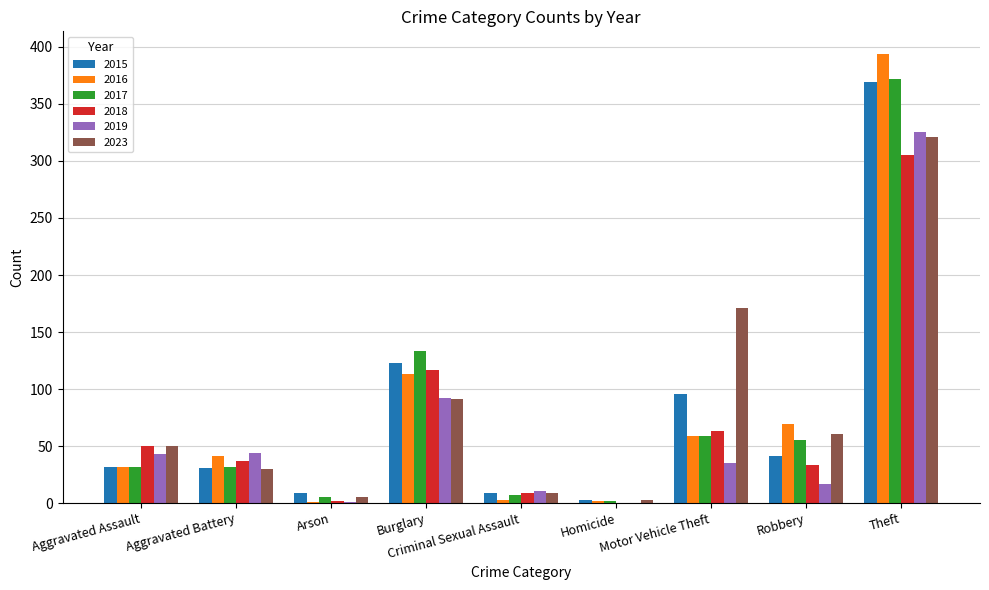

What is the maximum value shown in the chart?

394